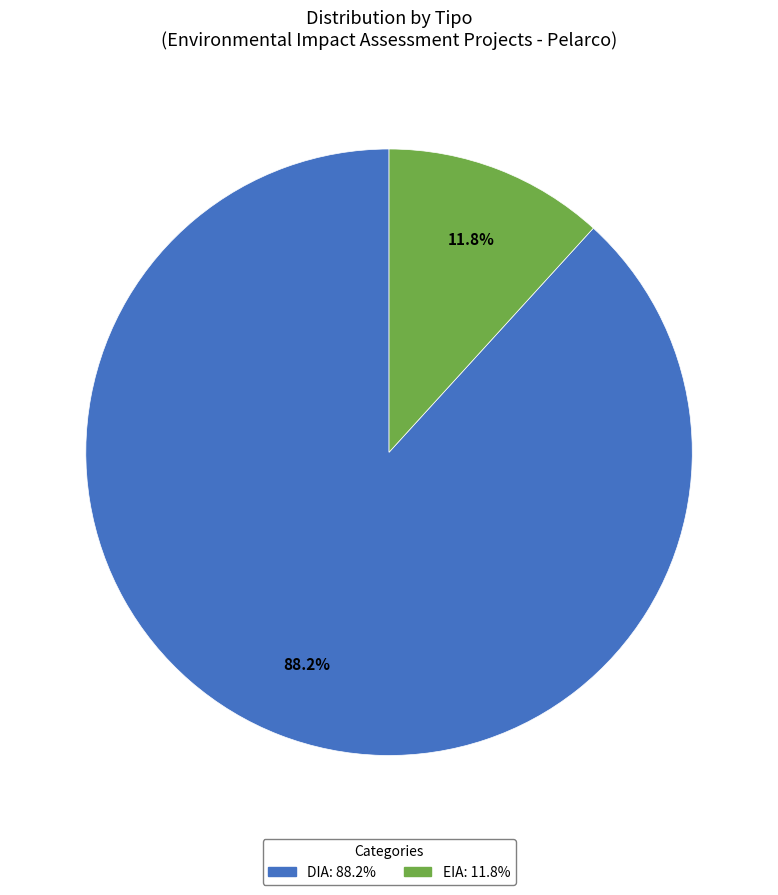

Approximately how many times larger is the value at EIA compared to DIA?

0.1